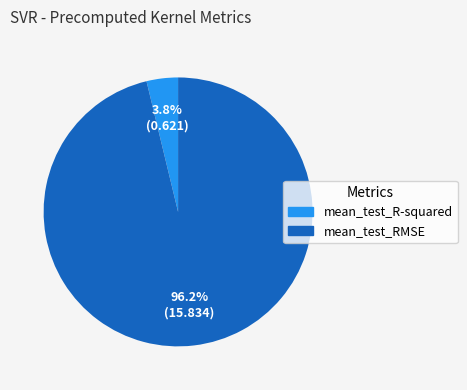

Which category has the biggest portion of the pie?

mean_test_RMSE